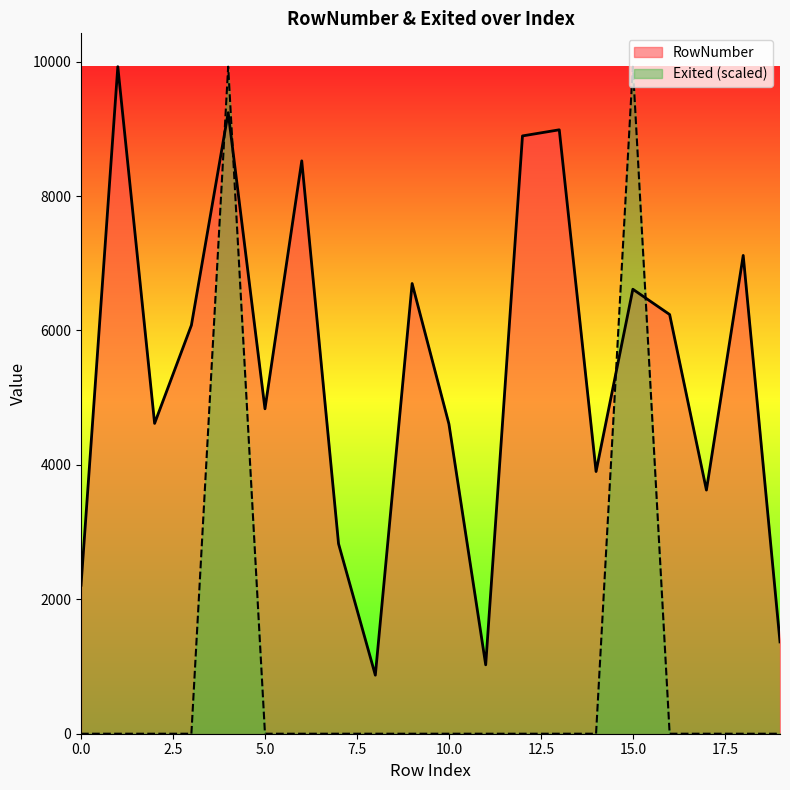

List the series in order of their peak value, lowest first.

RowNumber, Exited